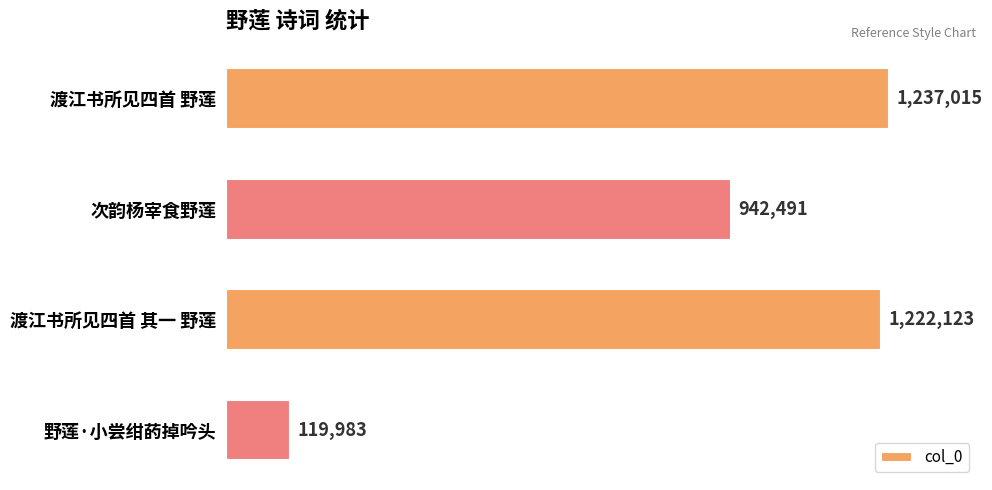

List the labels in order of value, largest first.

渡江书所见四首 野莲, 渡江书所见四首 其一 野莲, 次韵杨宰食野莲, 野莲·小尝绀菂掉吟头